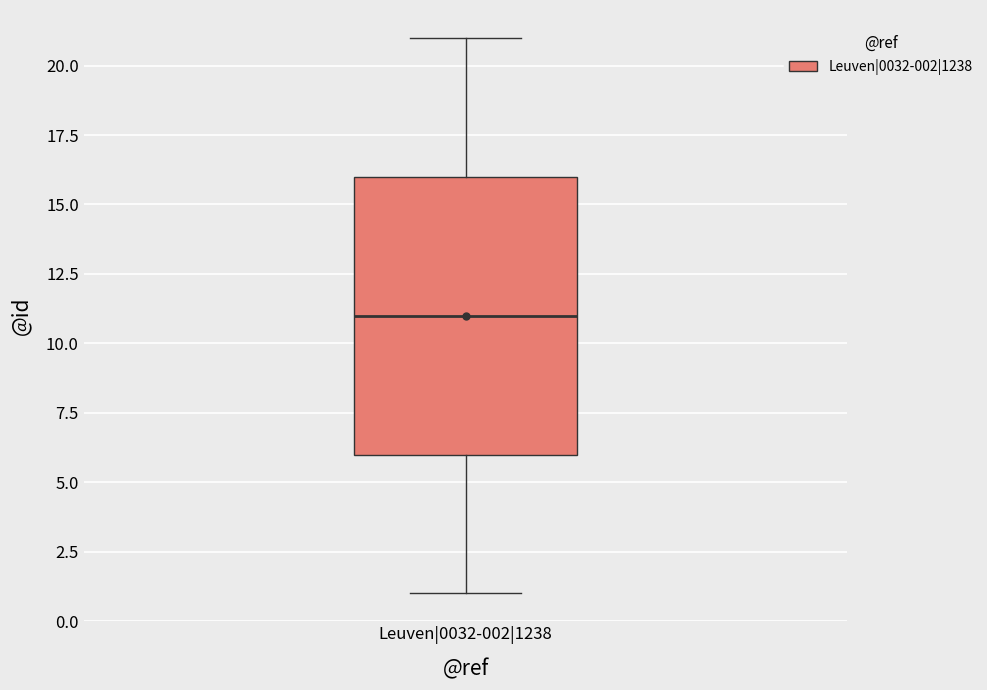

Read this box plot against the y-axis: the position of the median line, the range covered by the box, and the ends of both whiskers. The values are not printed on the chart, so give them approximately, as read against the axis.

median 11, box 6 to 16, whiskers 1 to 21